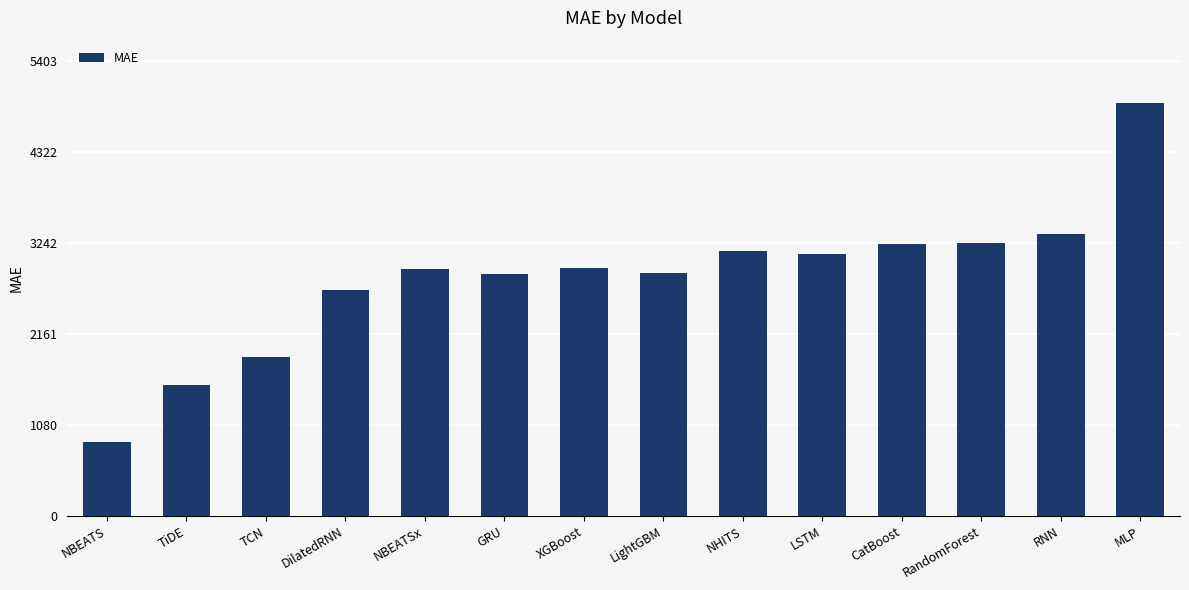

Approximately how many times larger is the value at CatBoost compared to LSTM?

1.0